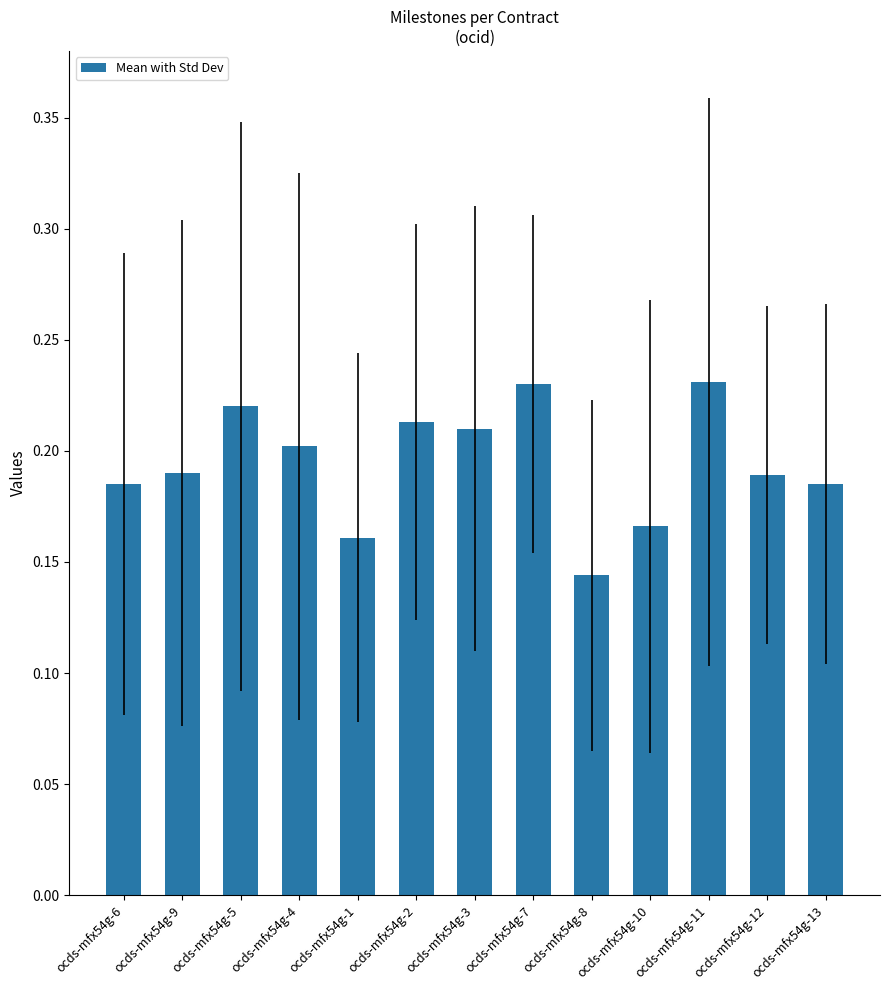

Which has a higher value, ocds-mfx54g-10 or ocds-mfx54g-5?

ocds-mfx54g-5